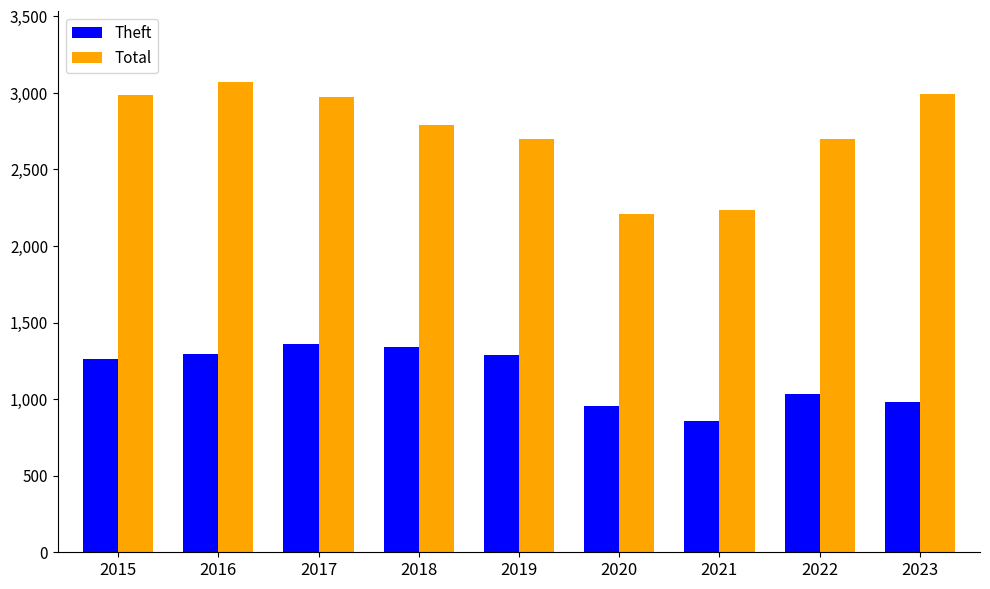

Rank the series by their average value, from lowest to highest.

Theft, Total